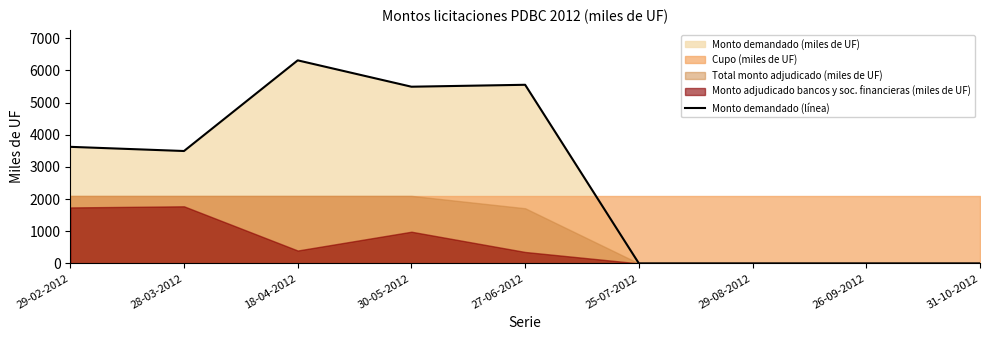

Where is the first local minimum?

28-03-2012